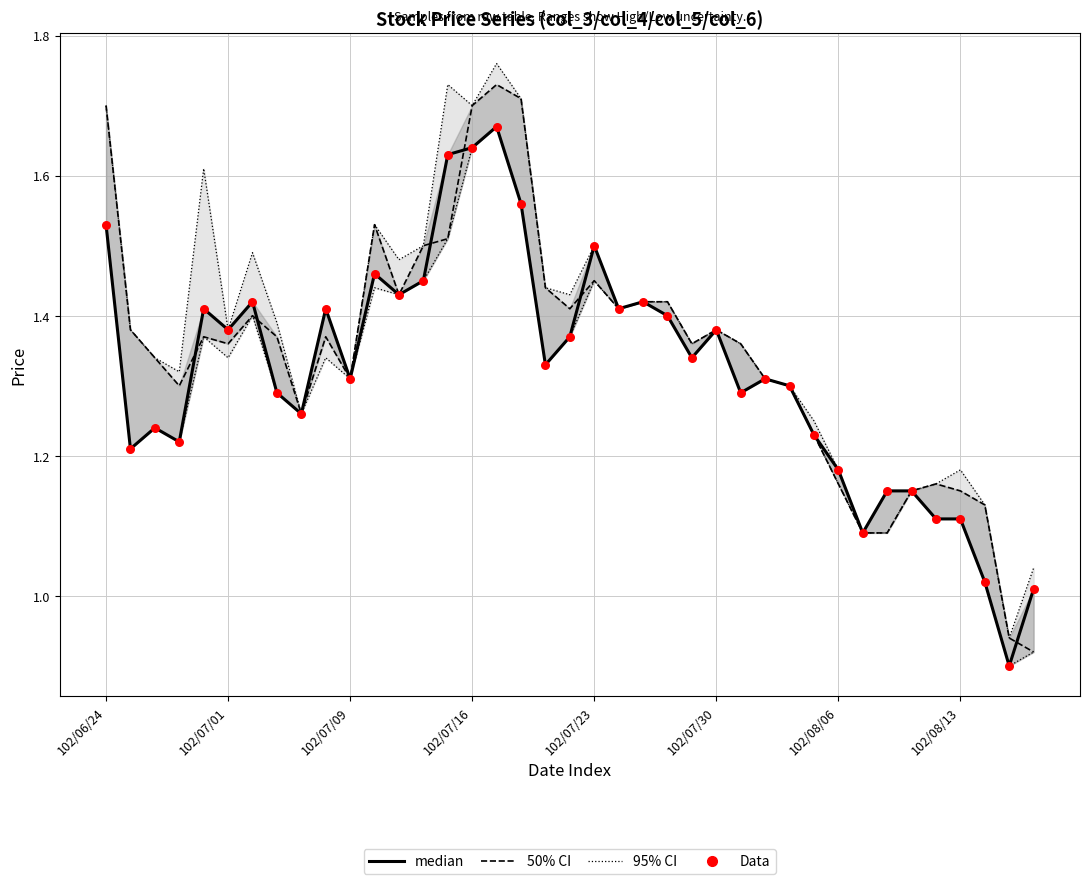

Which series reaches the maximum Y coordinate?

col_4 (High)